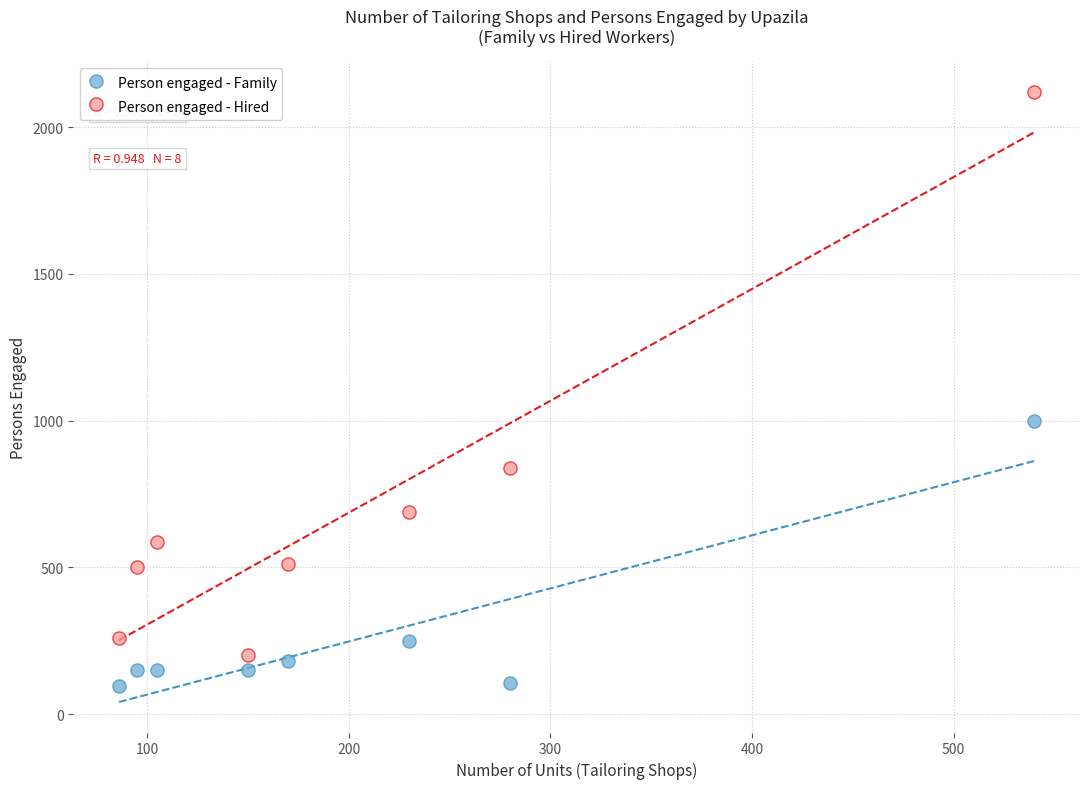

What are all the series names shown in the legend?

Person engaged - Family, Person engaged - Hired